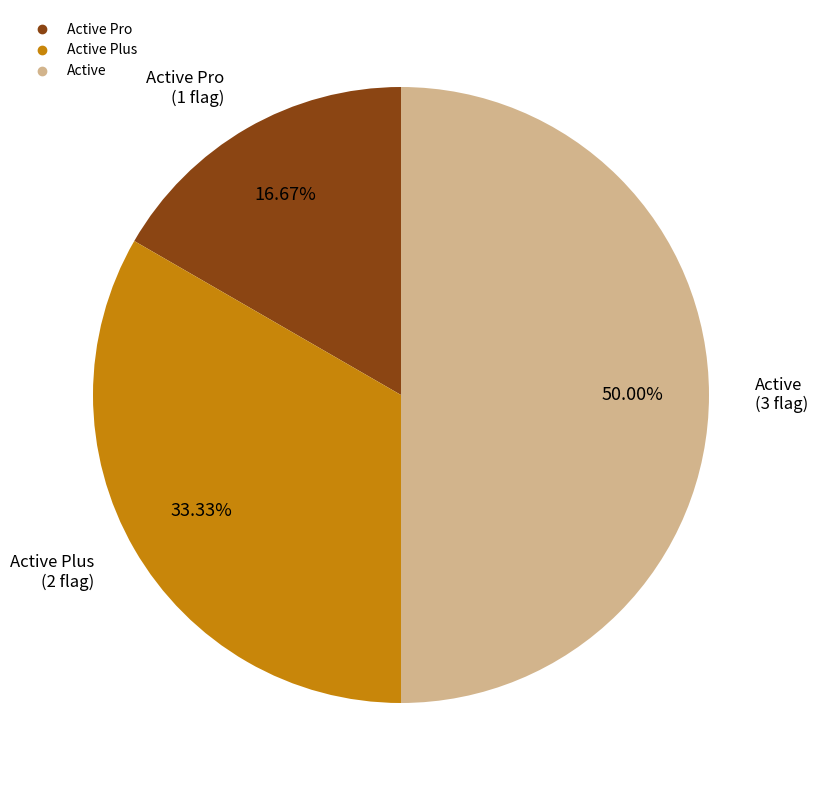

How many slices are in this pie chart?

3